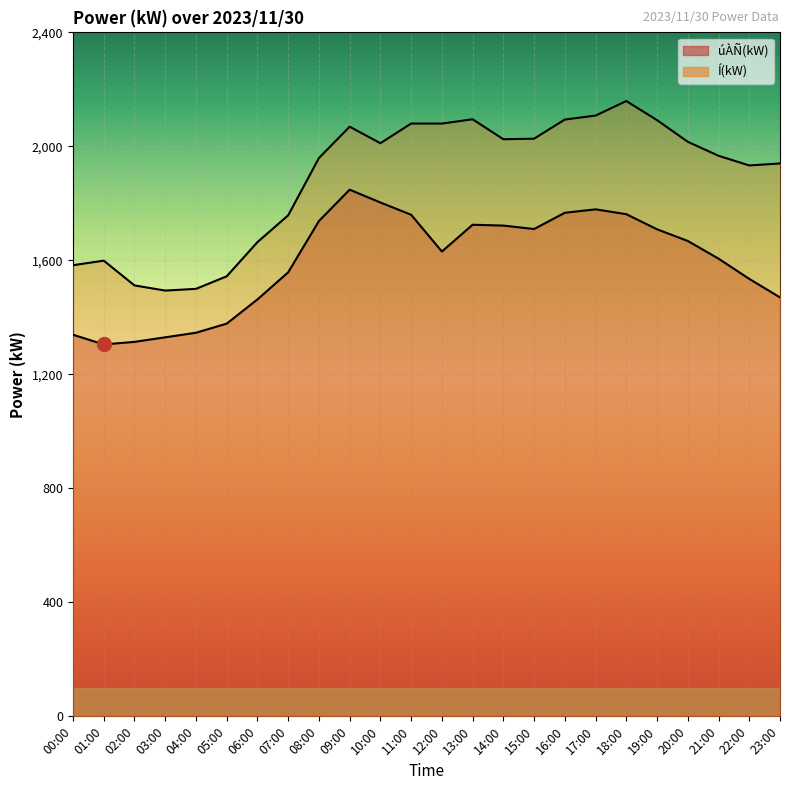

What is the sum of the Í(kW) values at 02:00 and 11:00?

3592